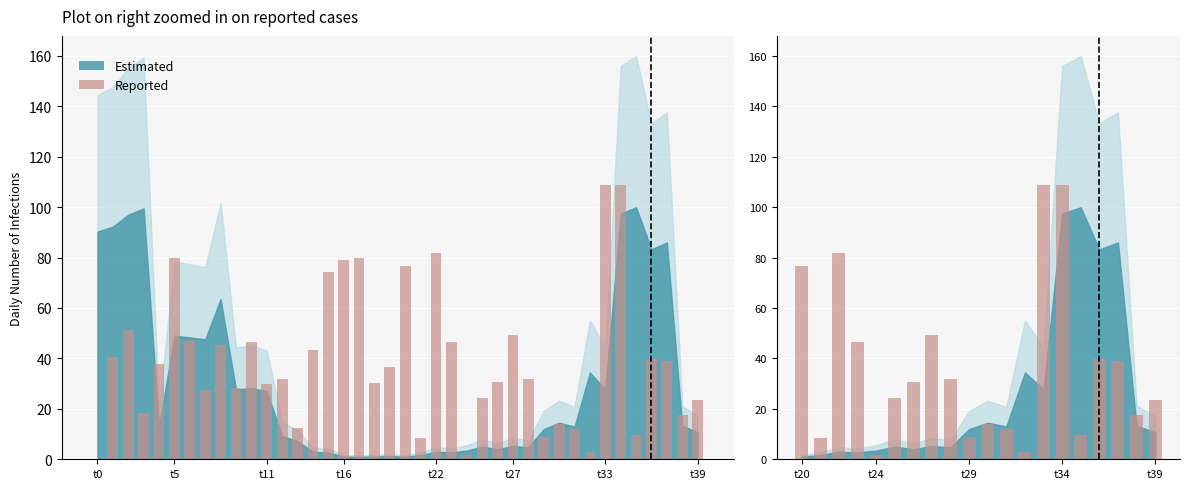

What is the change in value from 8 to 19?

-8.1